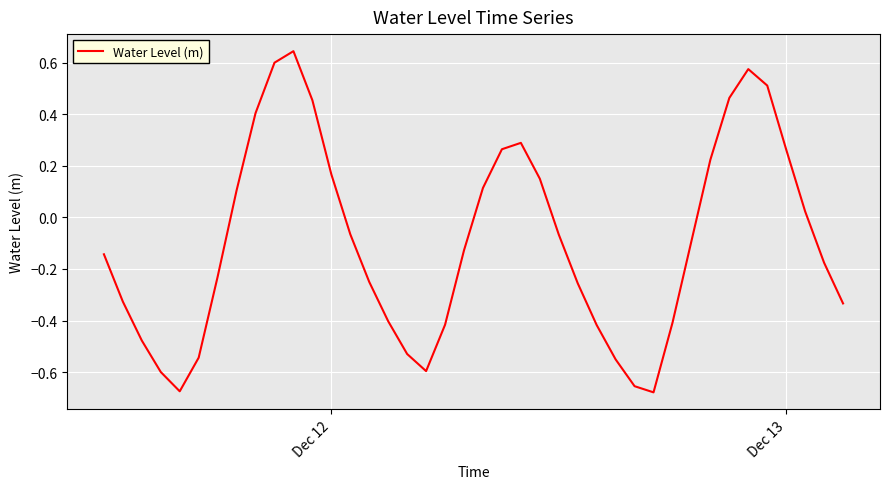

What is the difference between the maximum and minimum values?

1.3